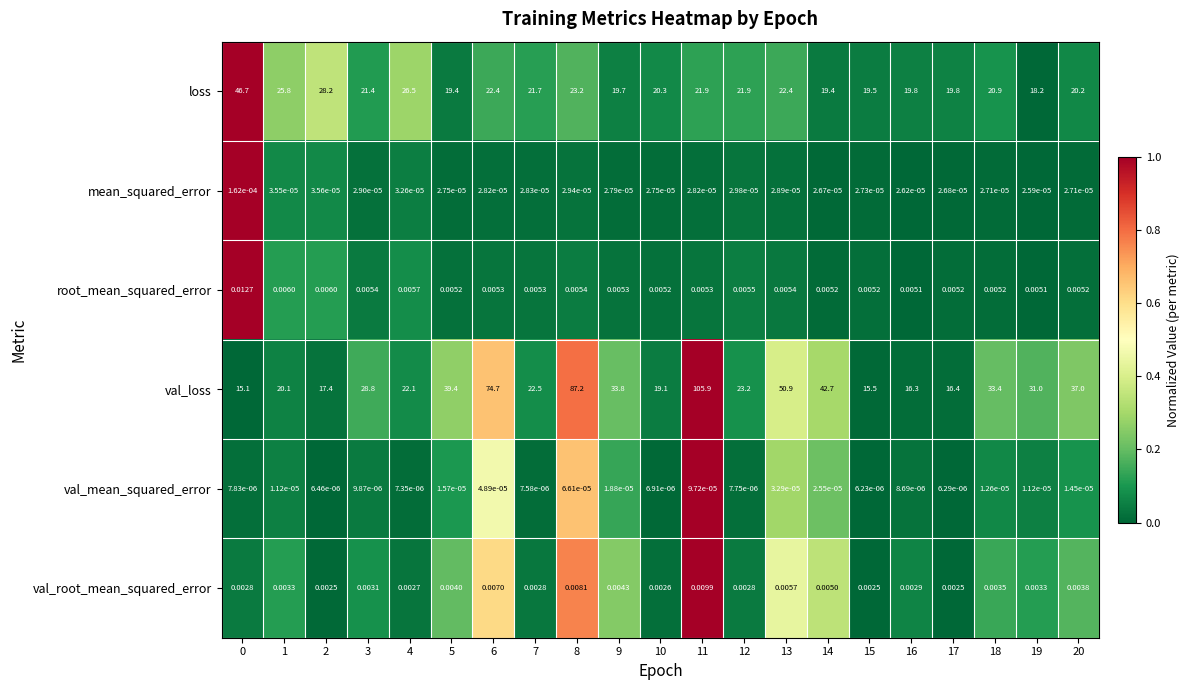

What is the maximum value shown in the chart?

105.9